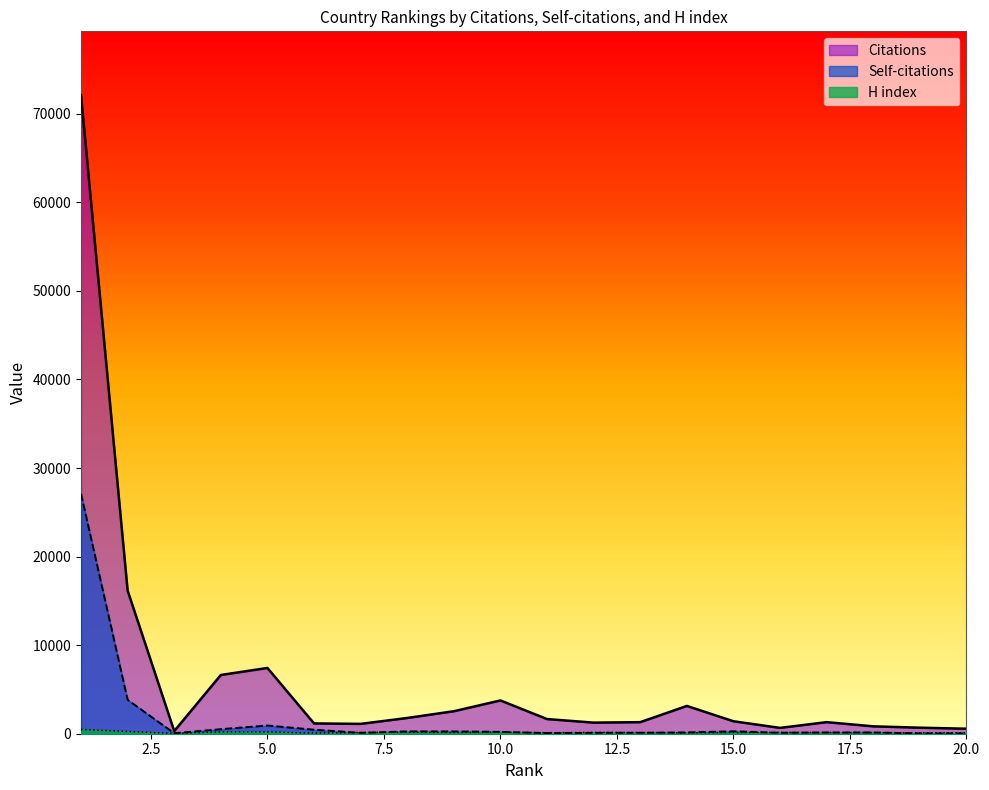

What is the sum of all H index values?

3134